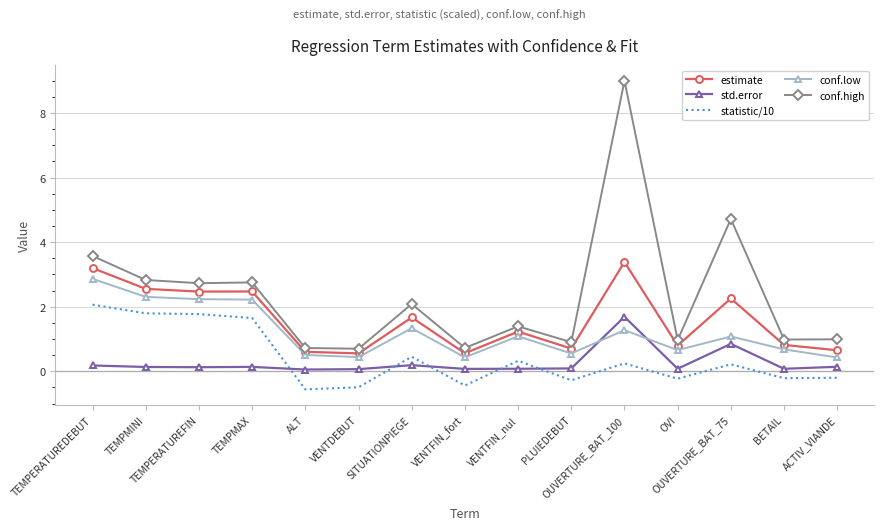

Which series has the largest total across all categories?

conf.high